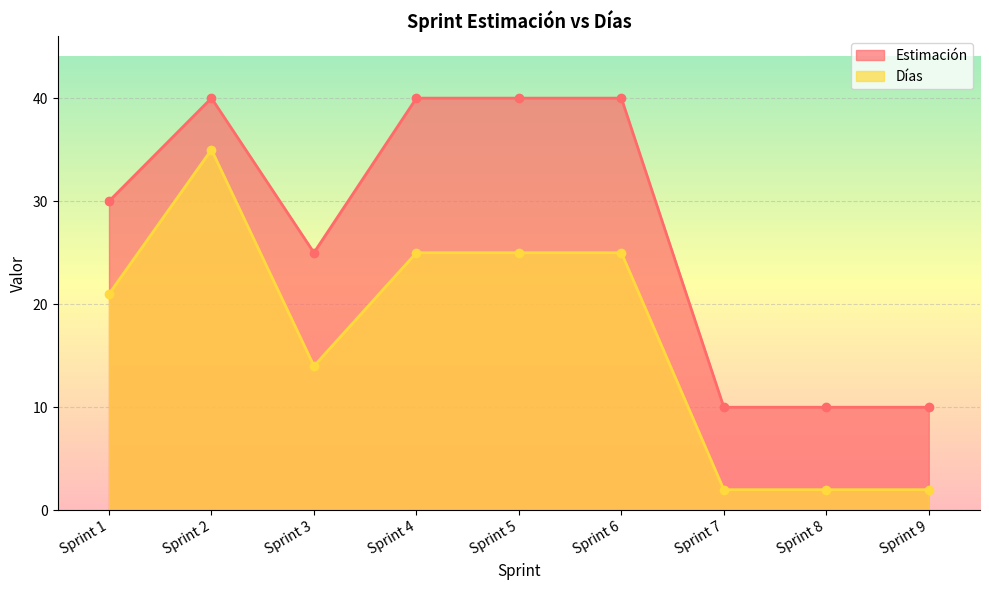

At which category is the sum across all series the highest?

Sprint 2